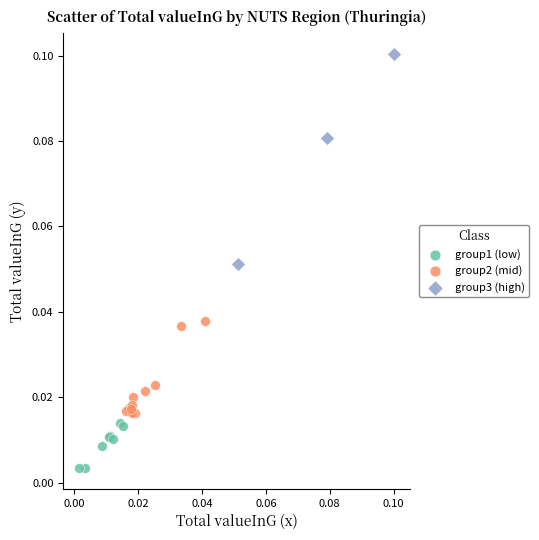

Which series contains the highest Y value?

group3 (high)